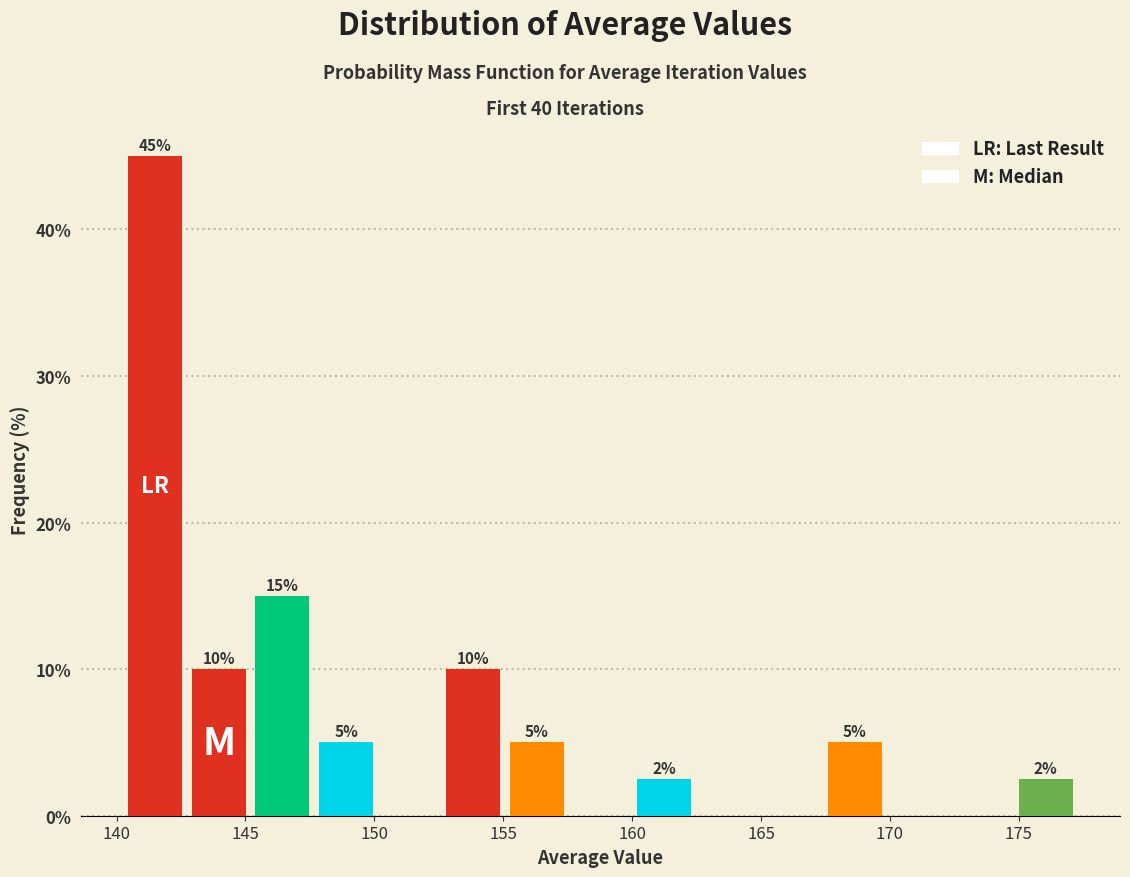

Over which range of the x-axis is the bar tallest?

140.5 to 142.5